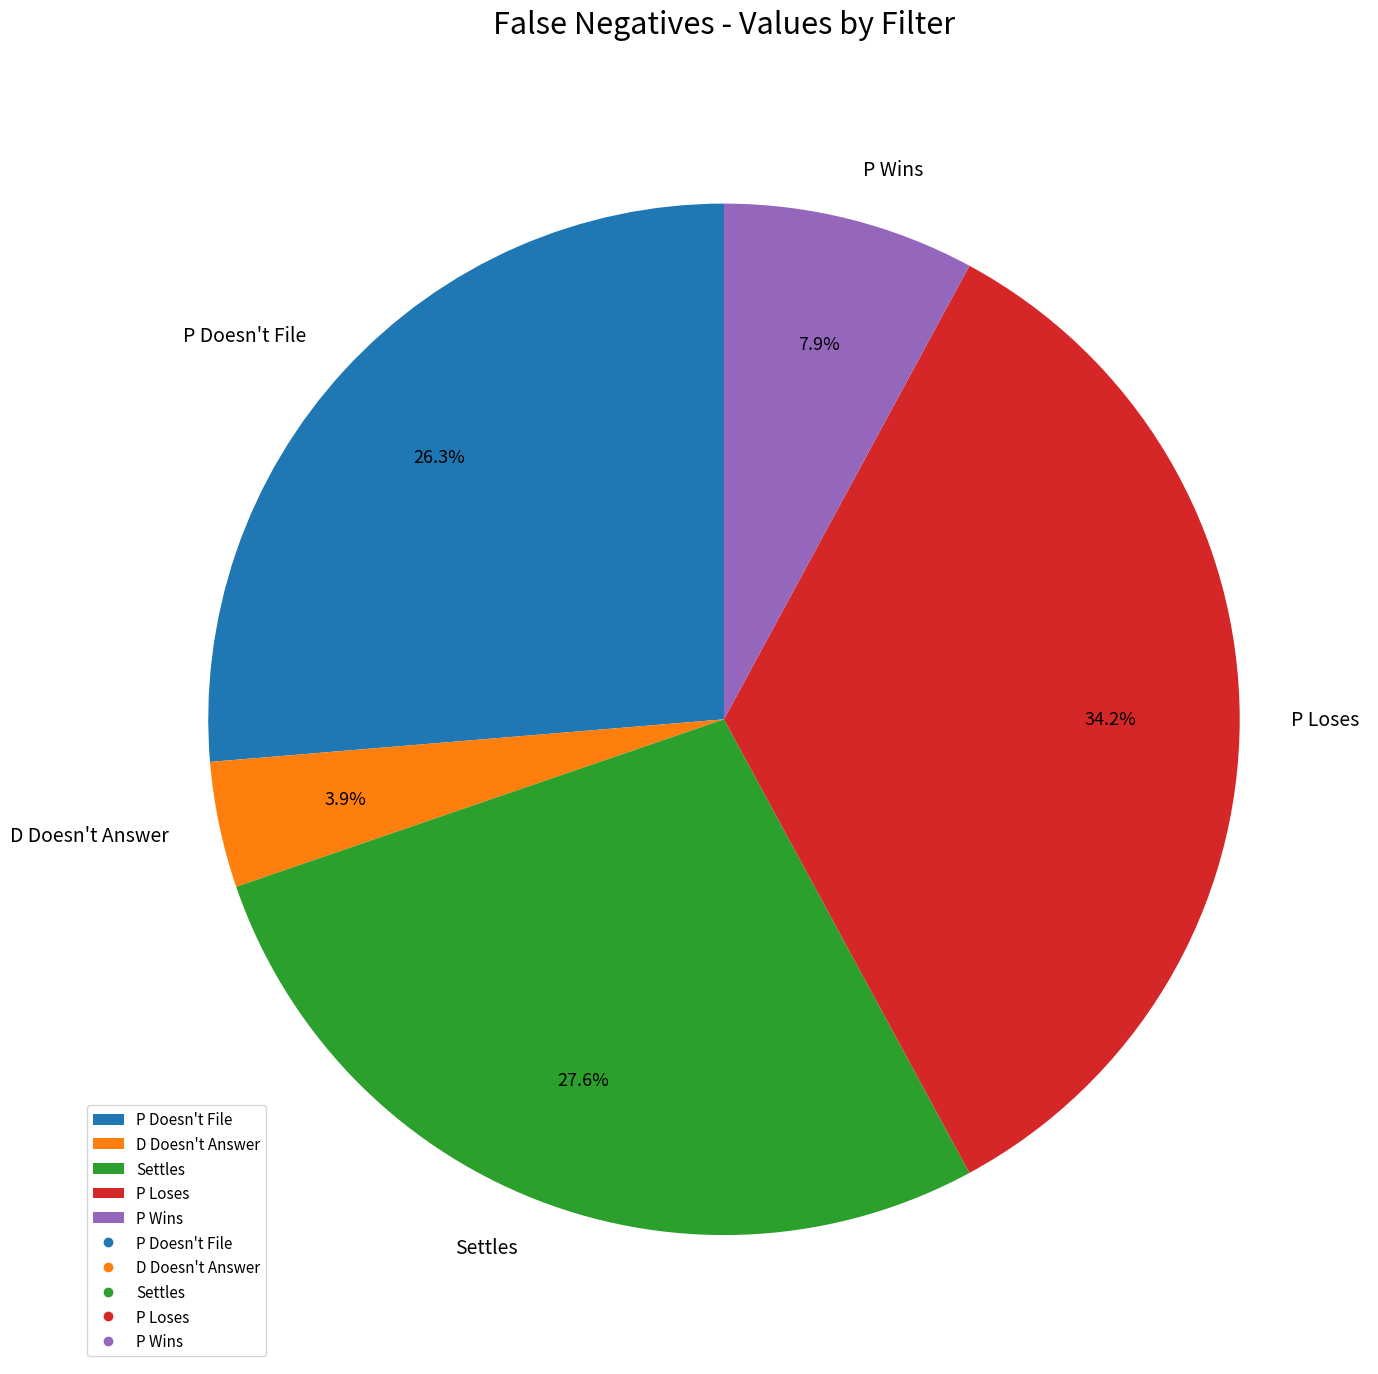

True or false: P Loses accounts for 26% of the total.

False